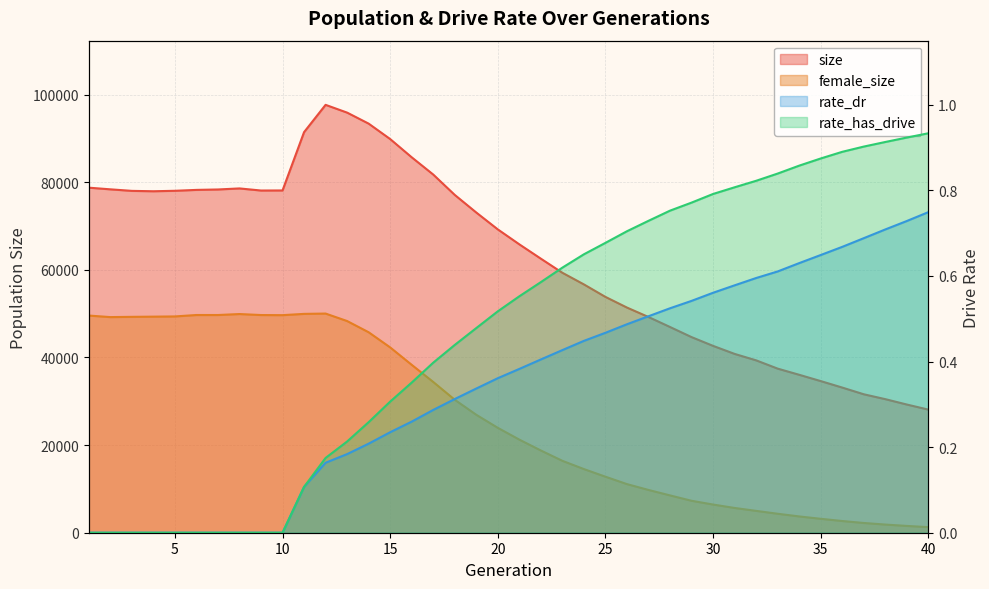

How many values in the female_size series are below 23939?

20